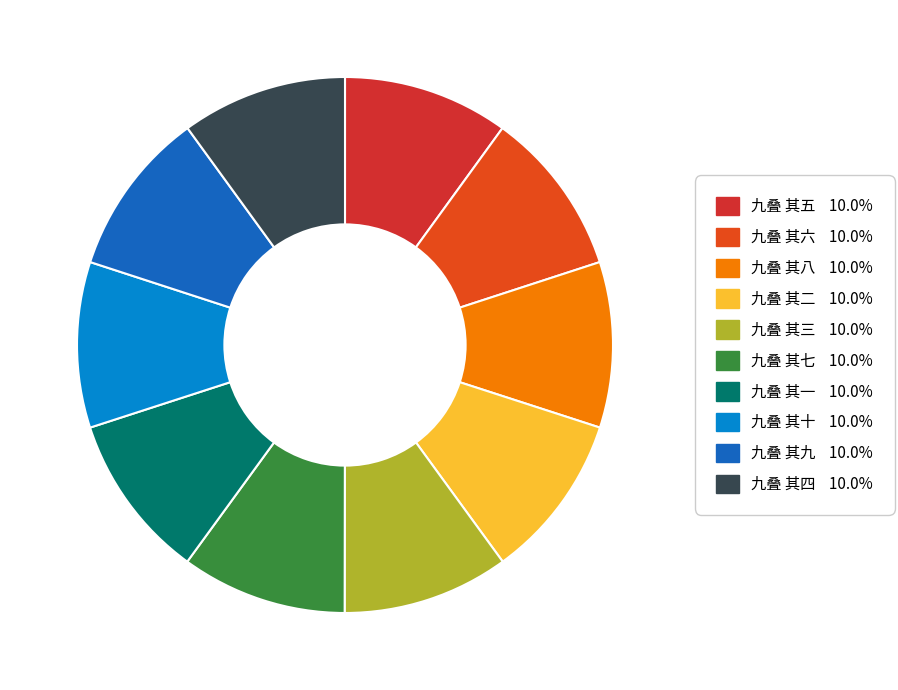

What percentage is the 九叠 其八 slice, to the nearest percent?

10%